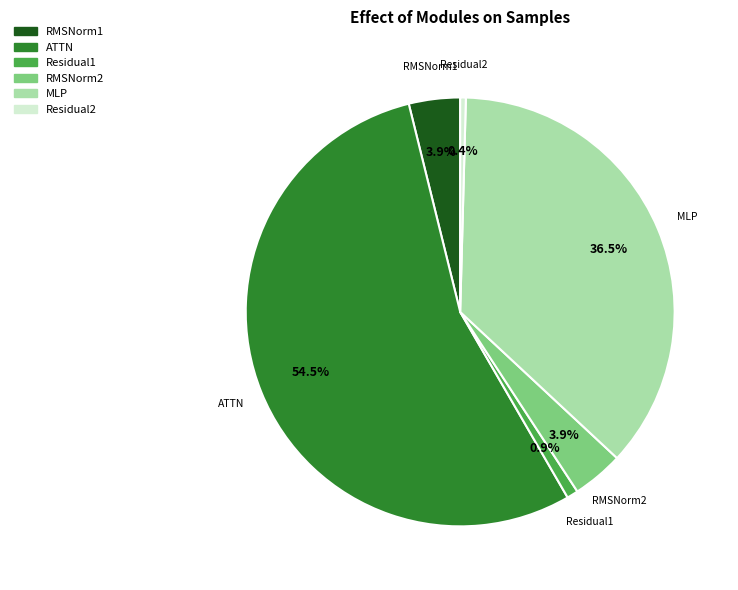

What is the largest slice in the pie chart?

ATTN